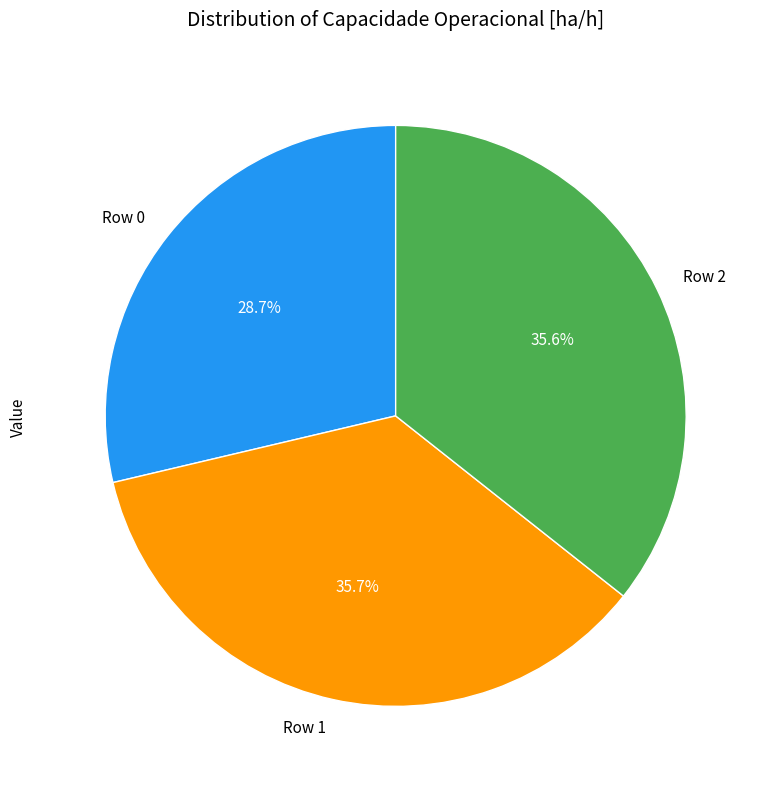

Which slice is the smallest?

Row 0